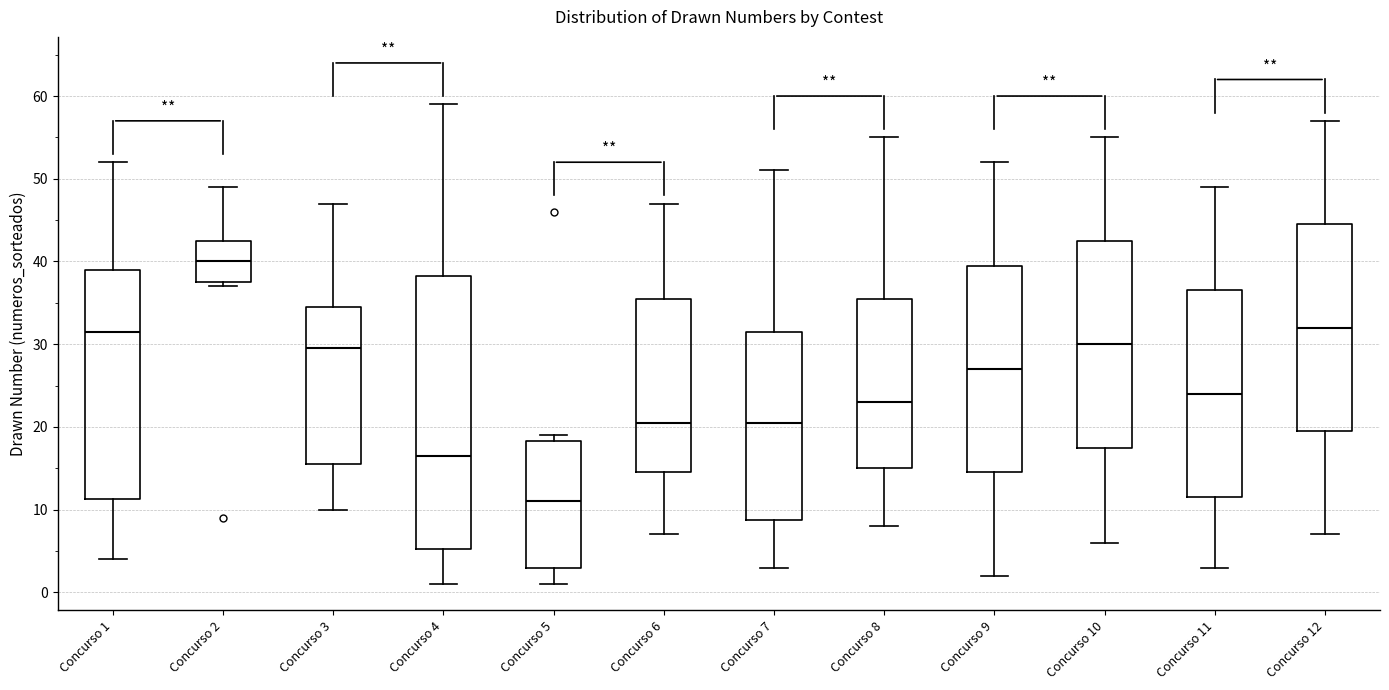

Comparing the boxes themselves (not the whiskers), which one is the tallest?

Concurso 4